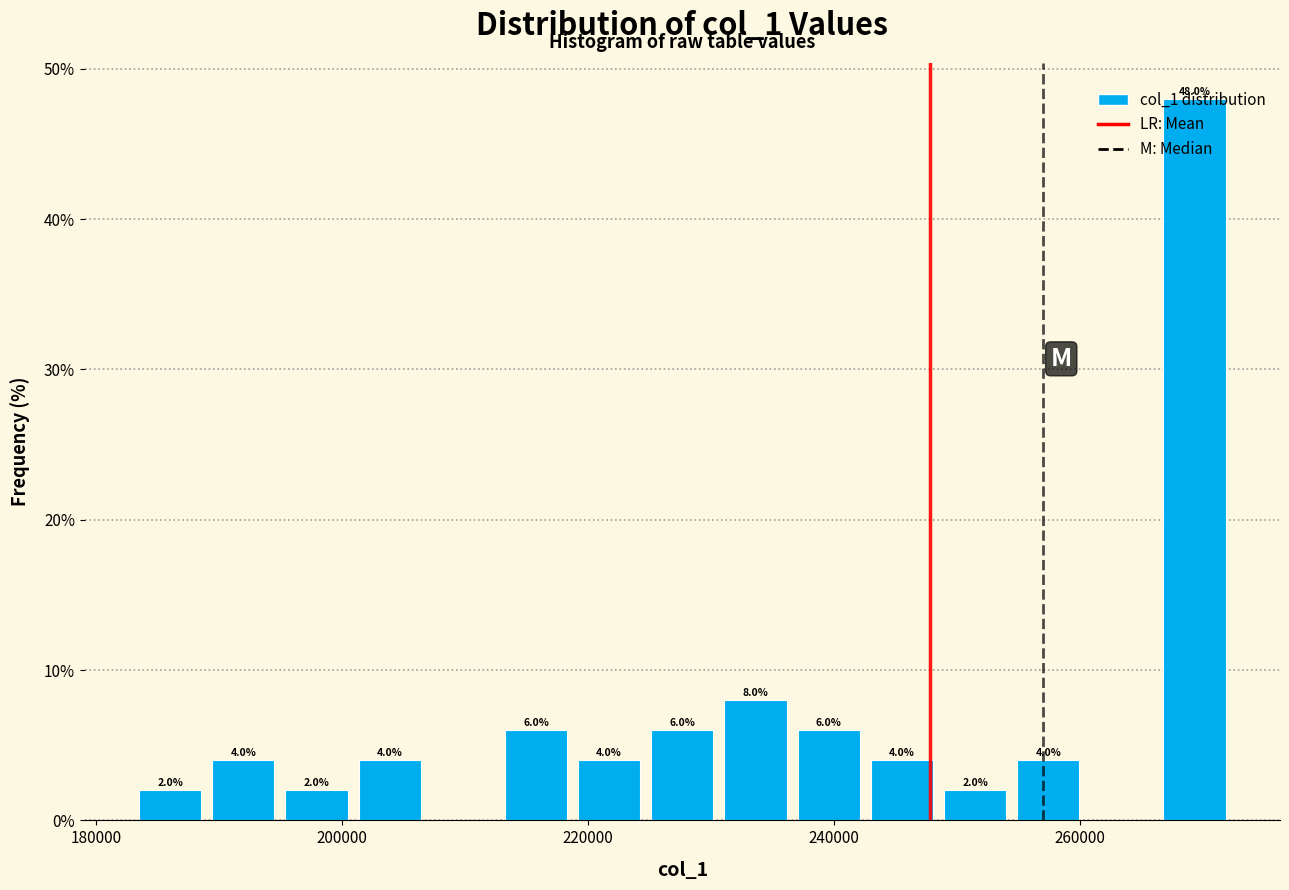

Around what value on the x-axis is the tallest bar? Give the approximate position of its centre, as read against the axis.

270000